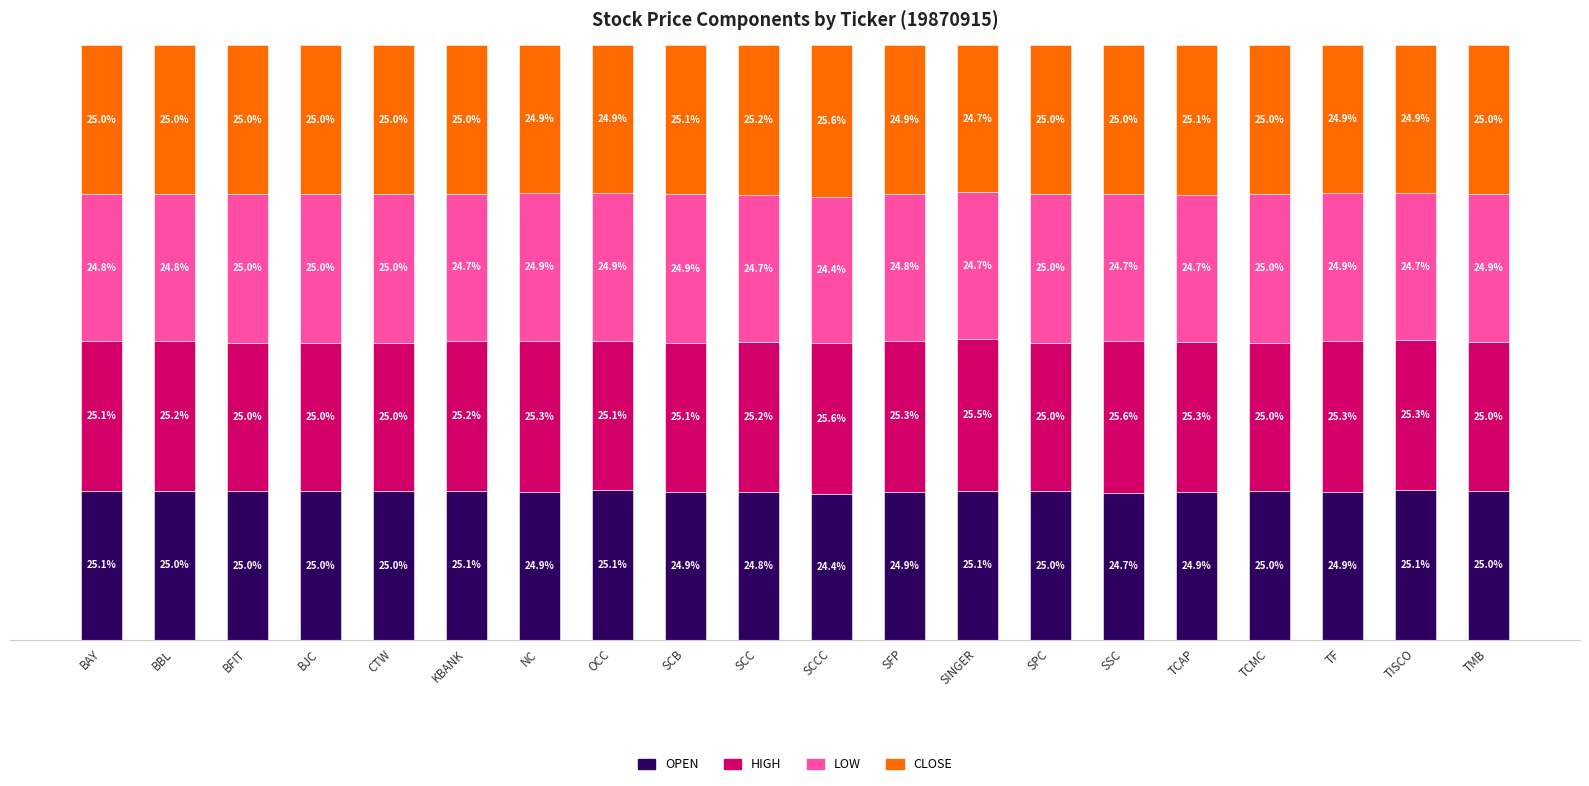

At which label does OPEN first exceed 25?

BAY